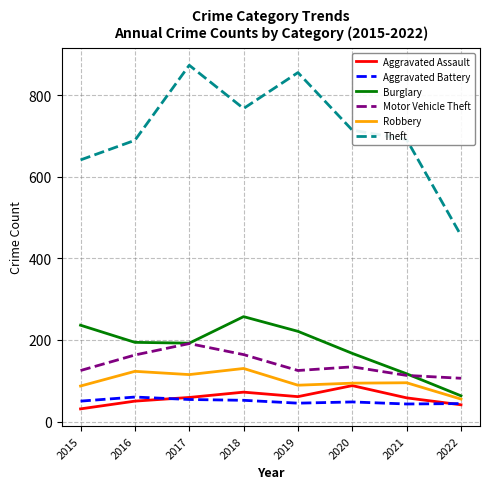

True or false: Burglary has a value of 107 at 2022.

False